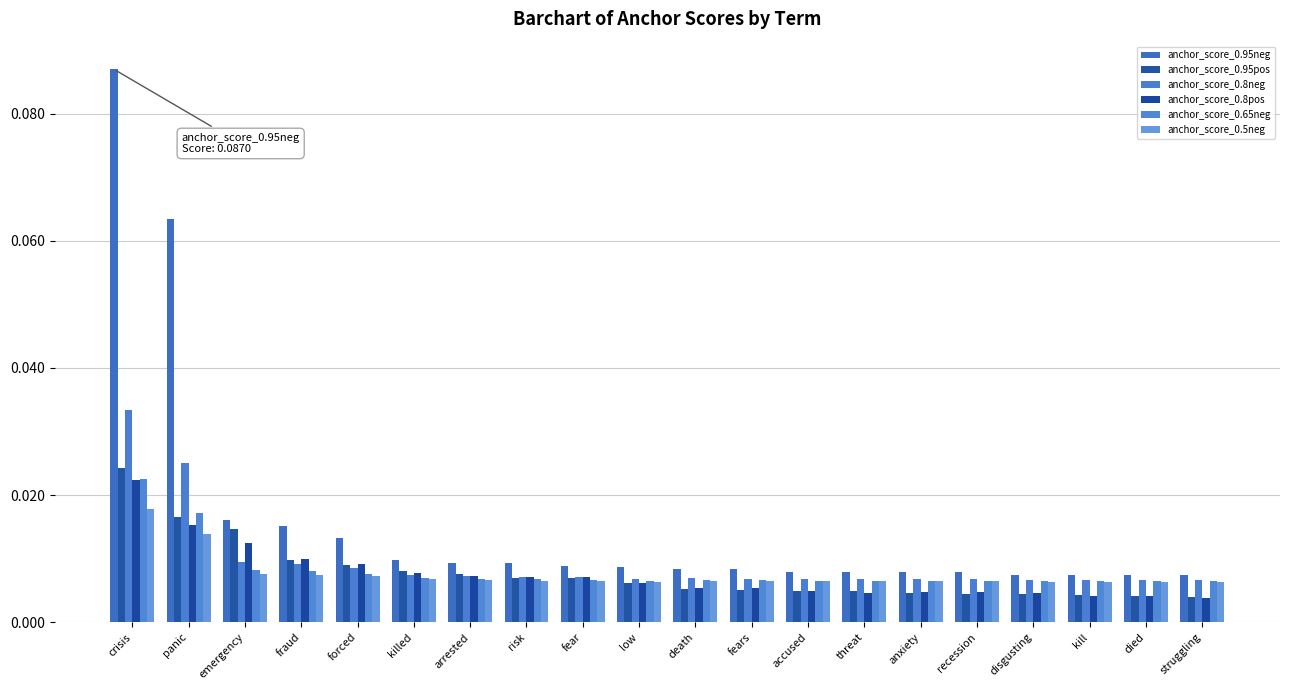

How many bars are there in each group?

6